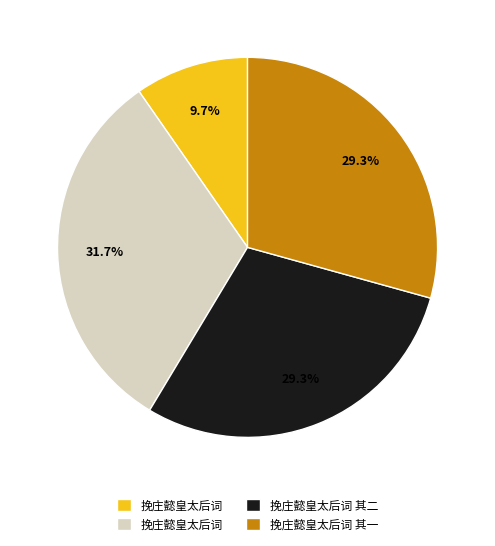

Does any single category account for the majority?

No